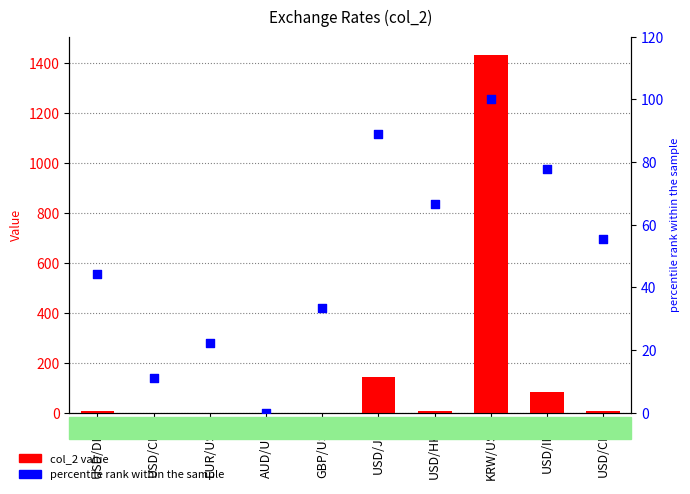

Which series reaches the minimum Y coordinate?

percentile rank